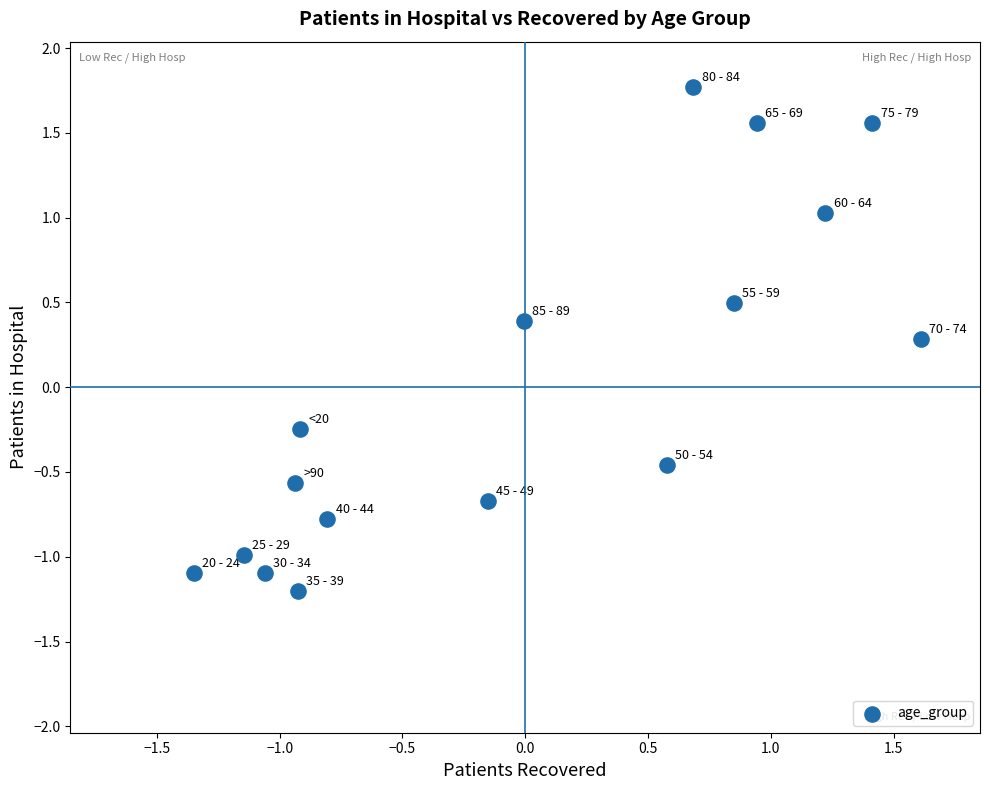

What is the range of Y values (max minus min)?

3.0